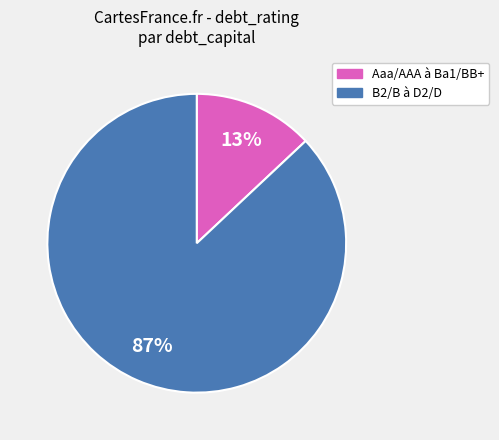

To the nearest percent, what is the average slice percentage?

50%